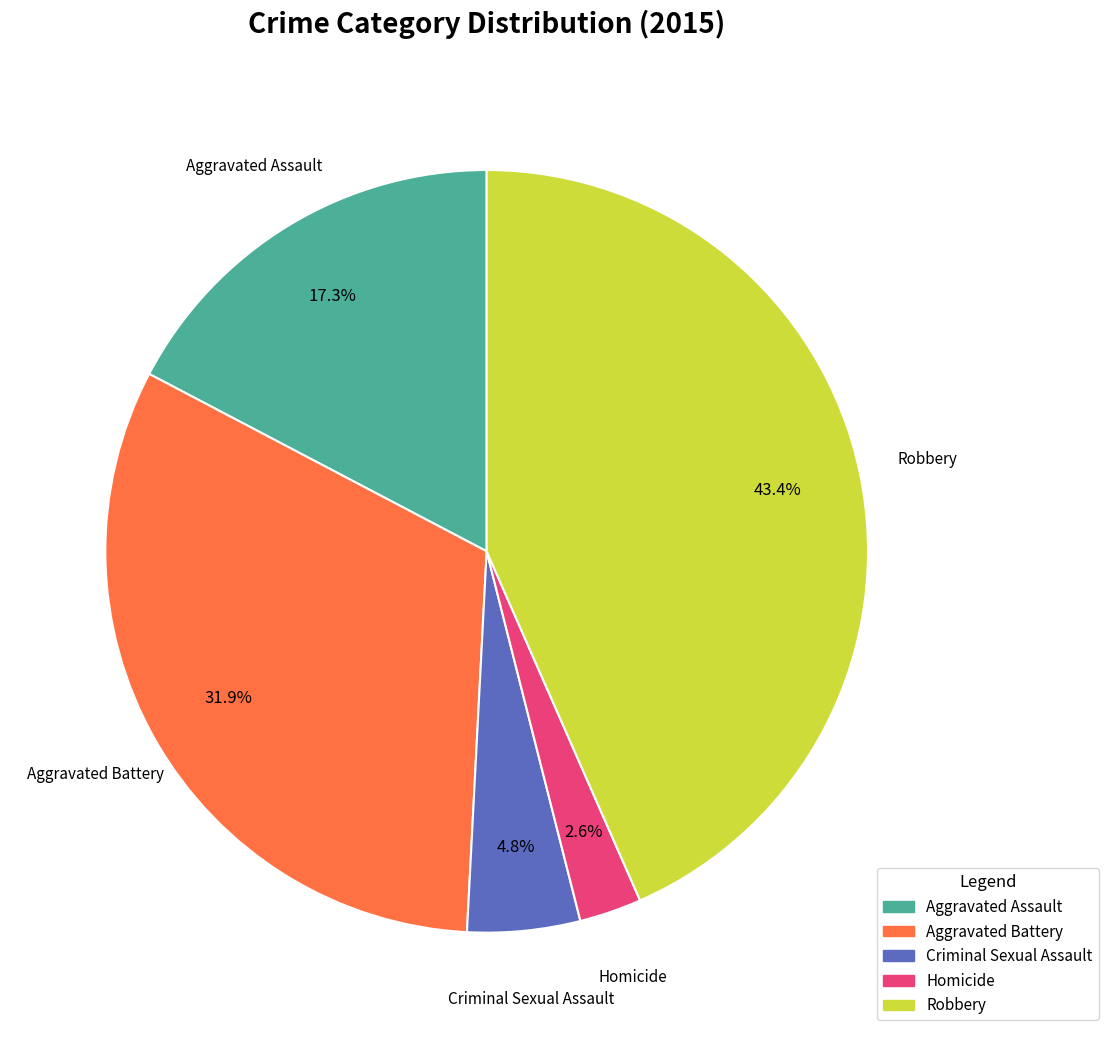

How many slices are in this pie chart?

5